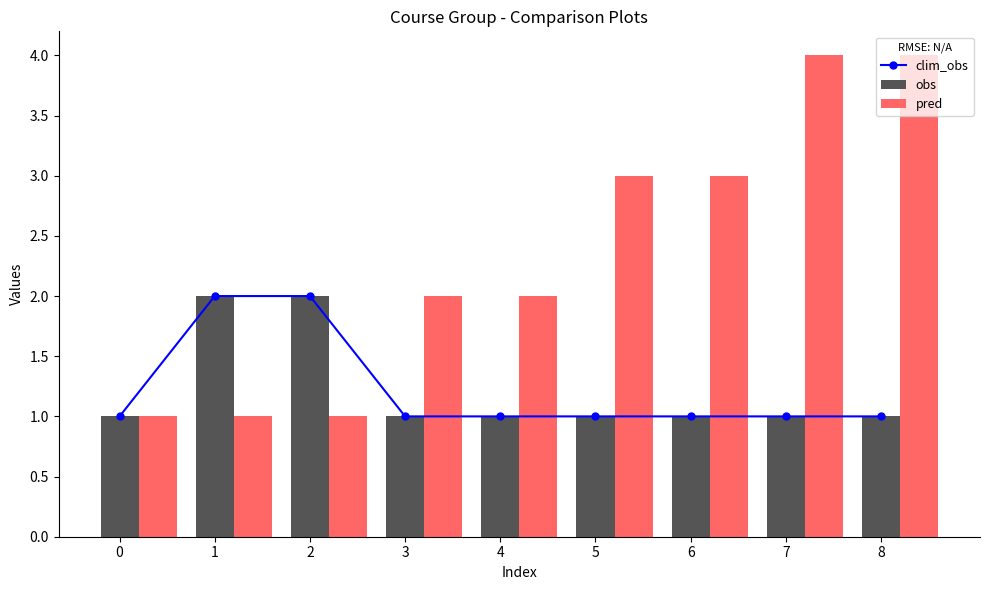

The pred series shows 1 at 1. True or false?

True